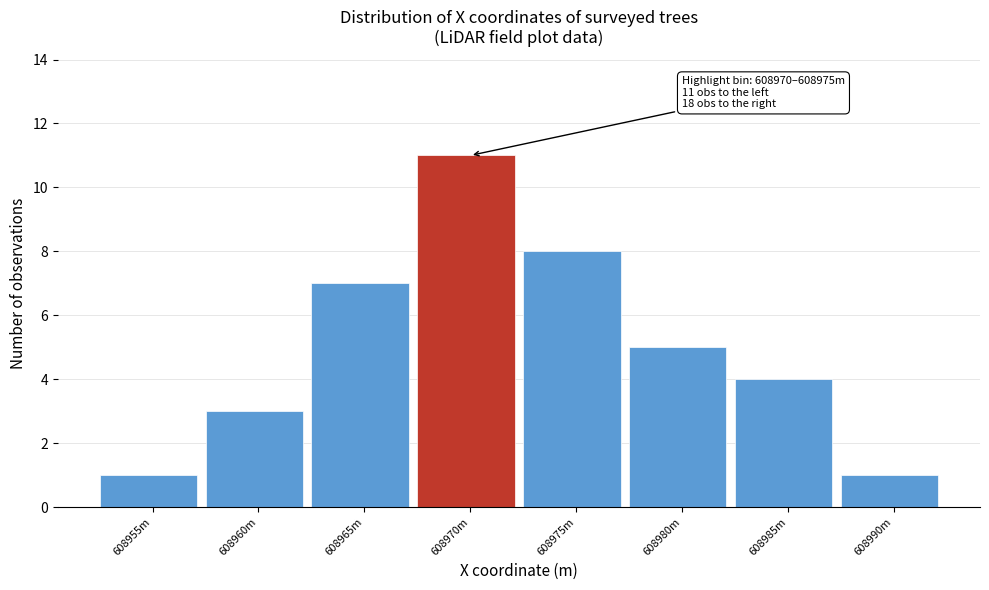

Reading left to right, list all the values displayed in this chart.

1	3	7	11	8	5	4	1